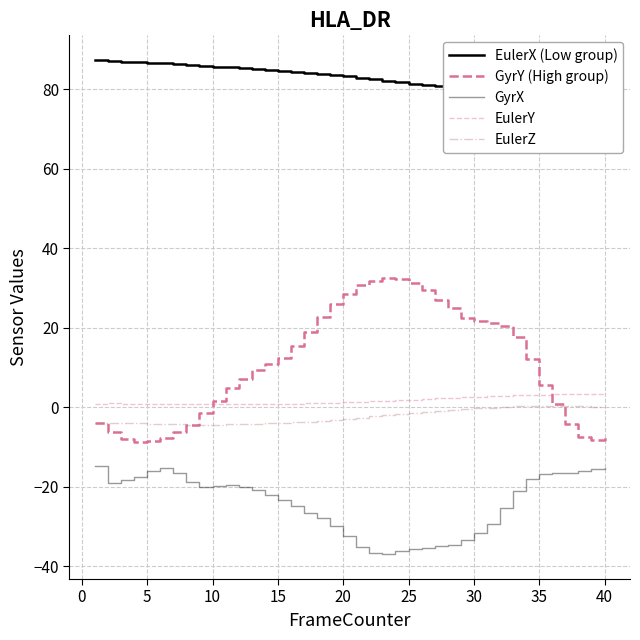

The EulerX (Low group) series shows 119.1 at 12. True or false?

False